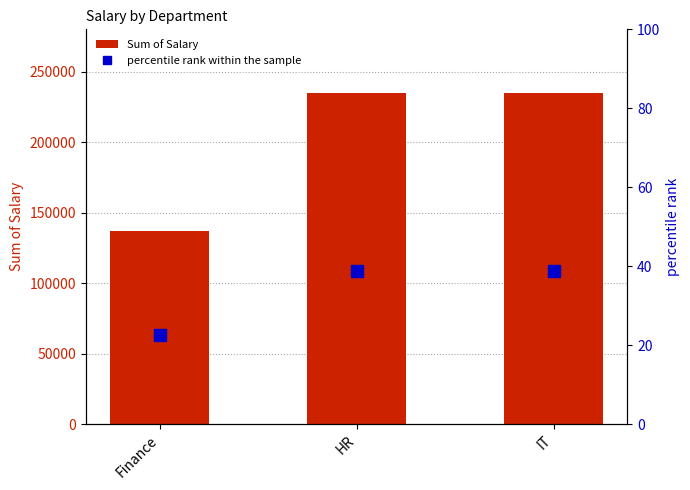

What is the sum of the percentile rank within the sample values at Finance and HR?

61.3